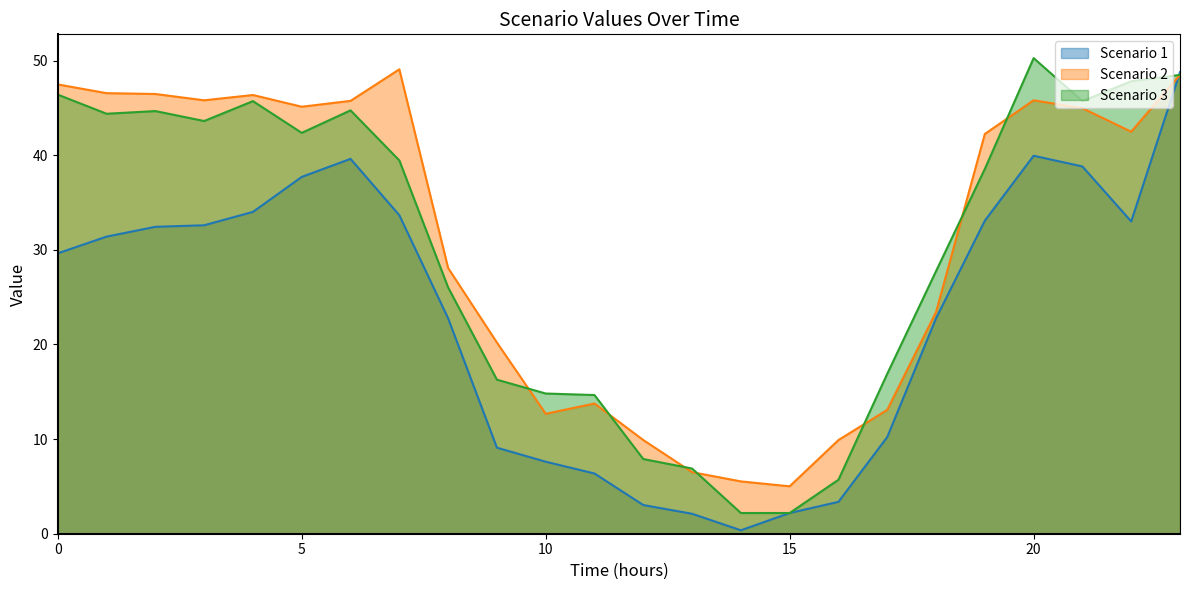

Where is the first local minimum for Scenario 3?

1